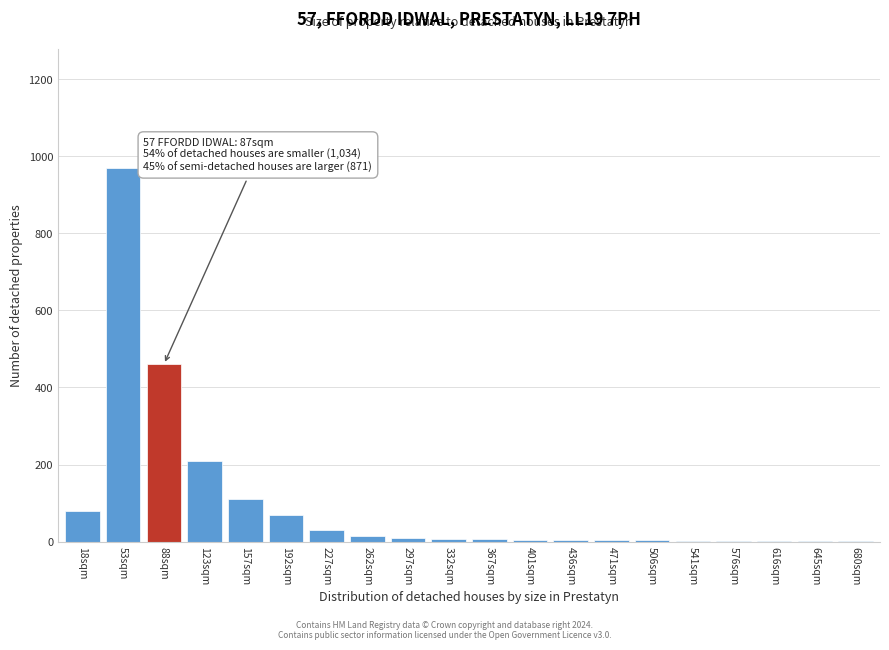

What is the greatest value displayed?

970